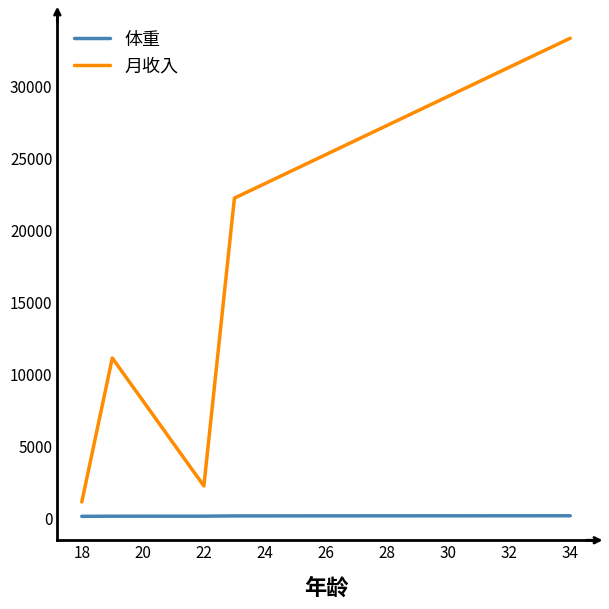

What is the difference between the second highest and second lowest values in the 月收入 series?

20000